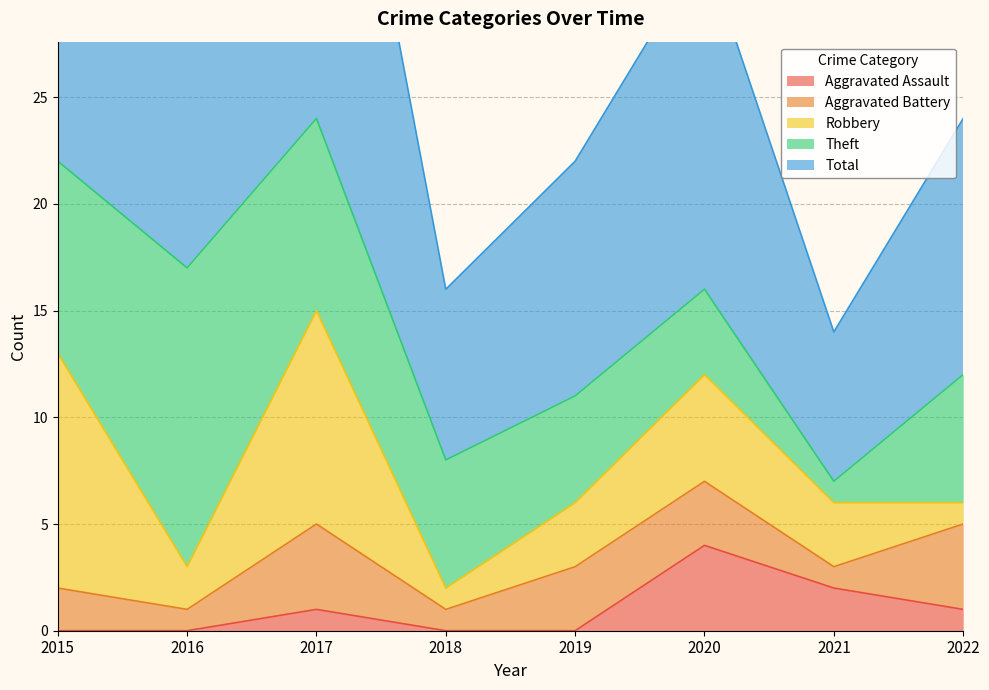

How many times do Aggravated Assault and Theft cross each other?

1